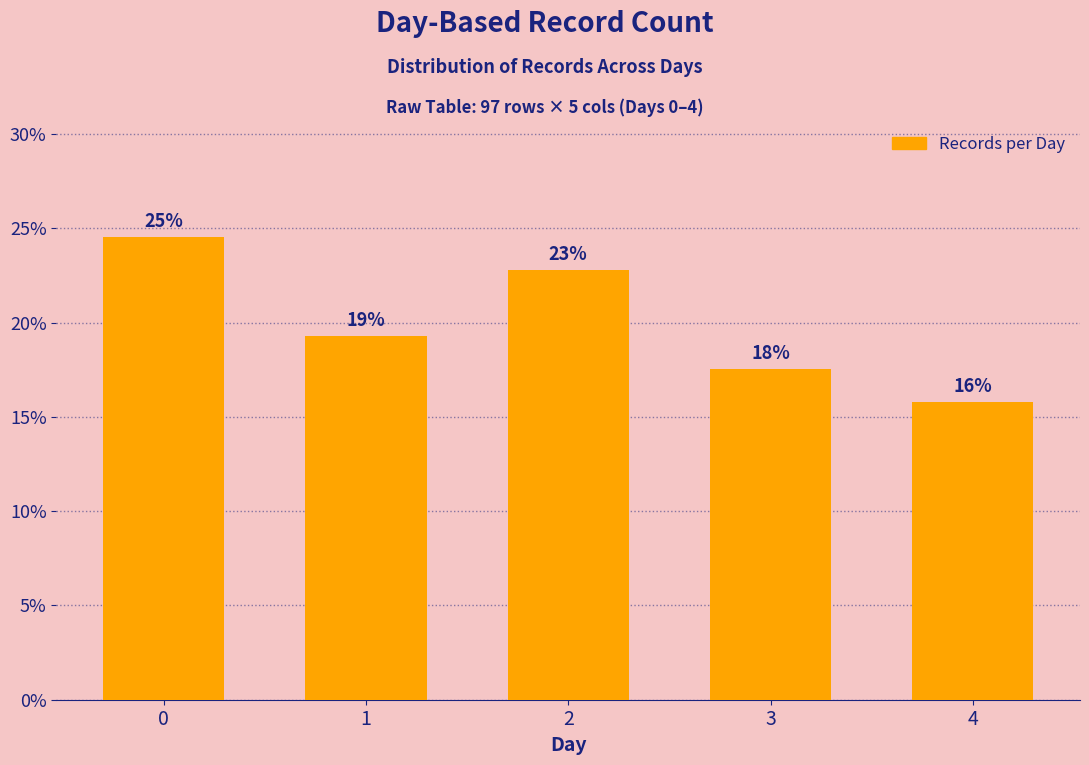

How many bars are there in total?

5